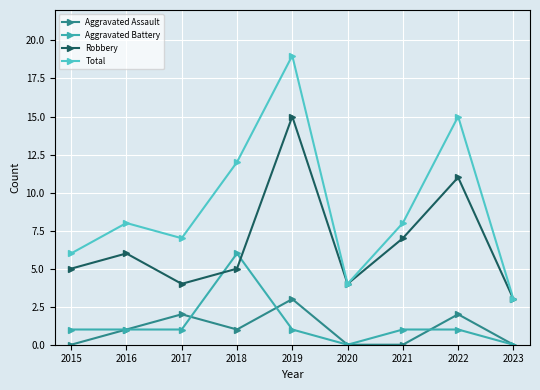

In Total, how many points are lower than both neighbors (excluding endpoints)?

2